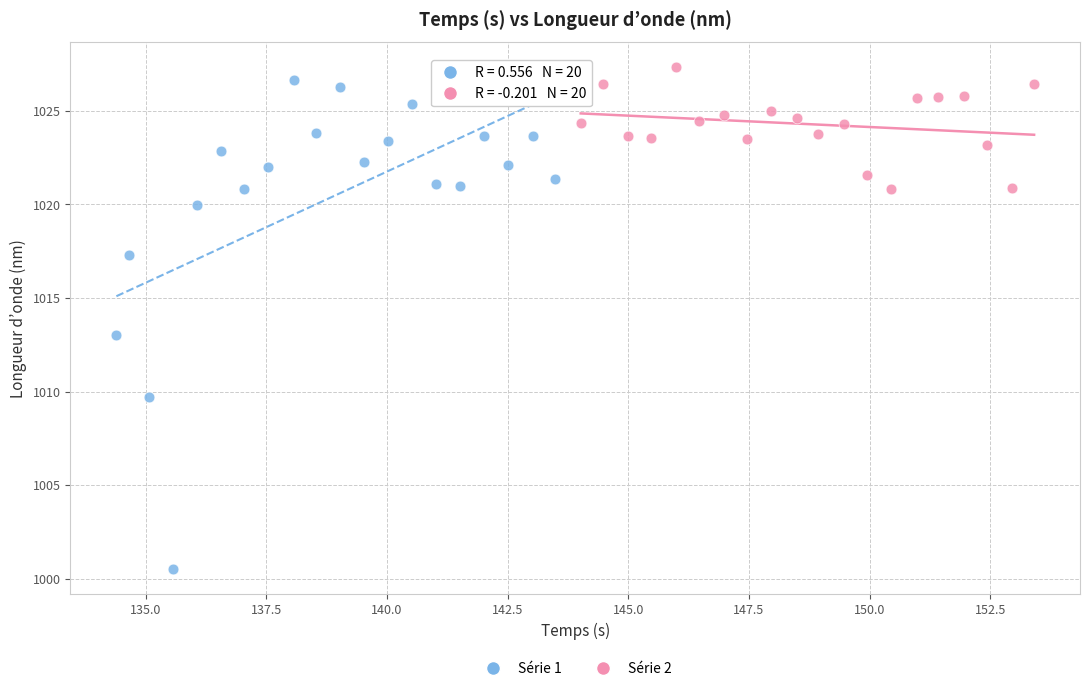

Which series has the widest spread of Y values?

Série 1